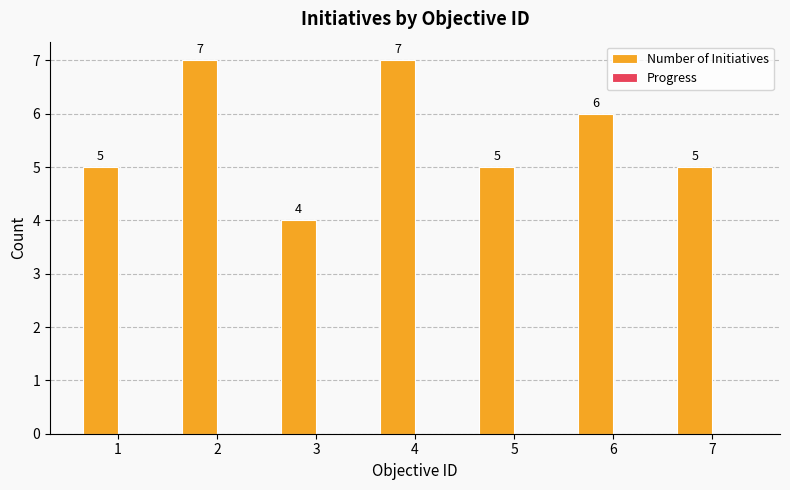

Reading left to right, transcribe all the data shown in this chart.

1=5	2=7	3=4	4=7	5=5	6=6	7=5